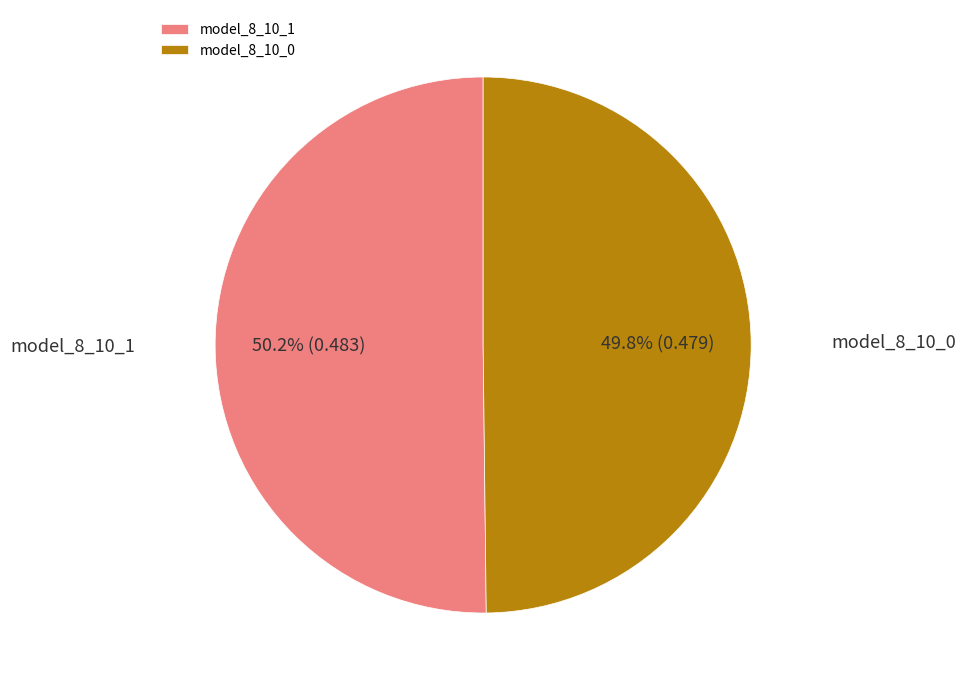

What percentage is the model_8_10_0 slice, to the nearest percent?

50%